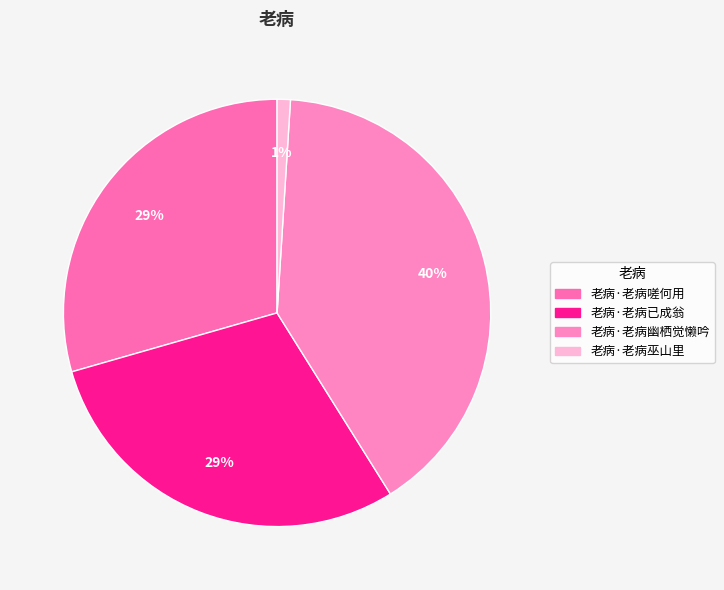

Do 老病·老病已成翁 and 老病·老病巫山里 together represent more than half of the pie?

No